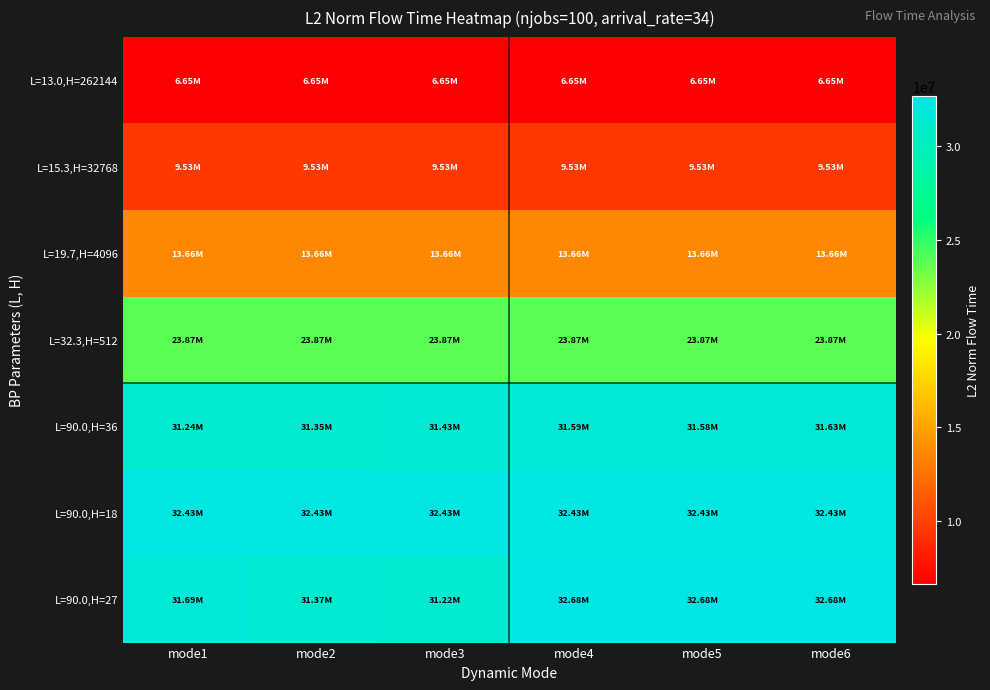

List the series in order of their peak value, highest first.

L=90.0,H=27, L=90.0,H=18, L=90.0,H=36, L=32.3,H=512, L=19.7,H=4096, L=15.3,H=32768, L=13.0,H=262144